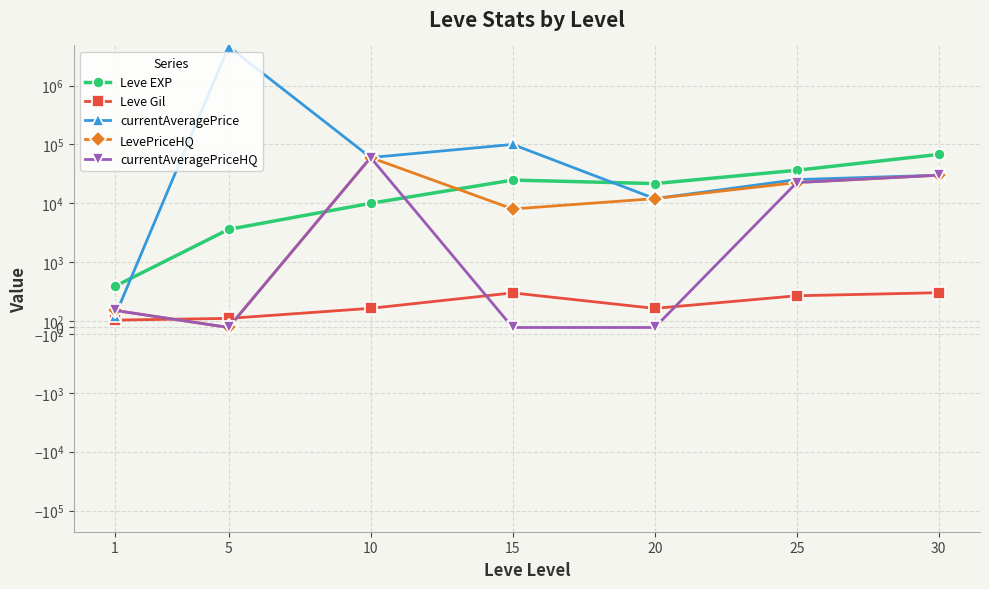

Which series has the largest total across all categories?

currentAveragePrice